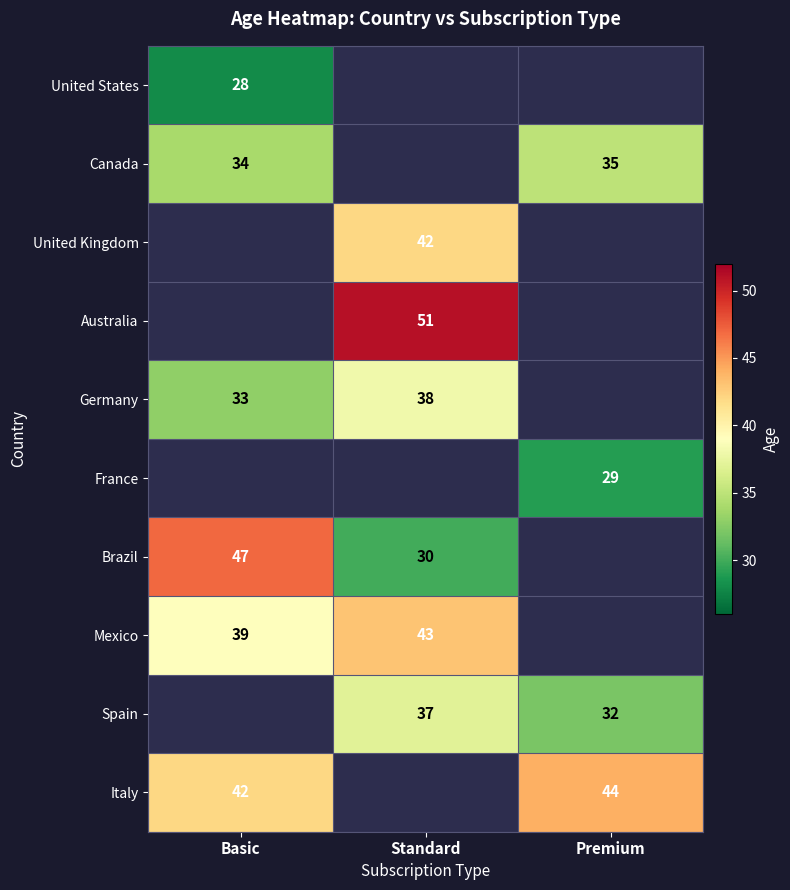

True or false: Germany has a value of 33 at Basic.

True